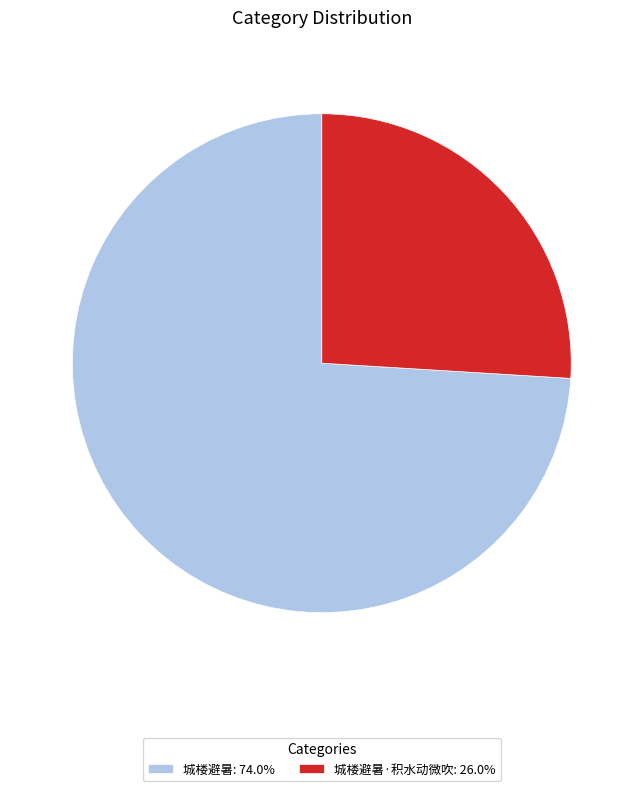

Is there any slice that represents more than half of the pie?

Yes